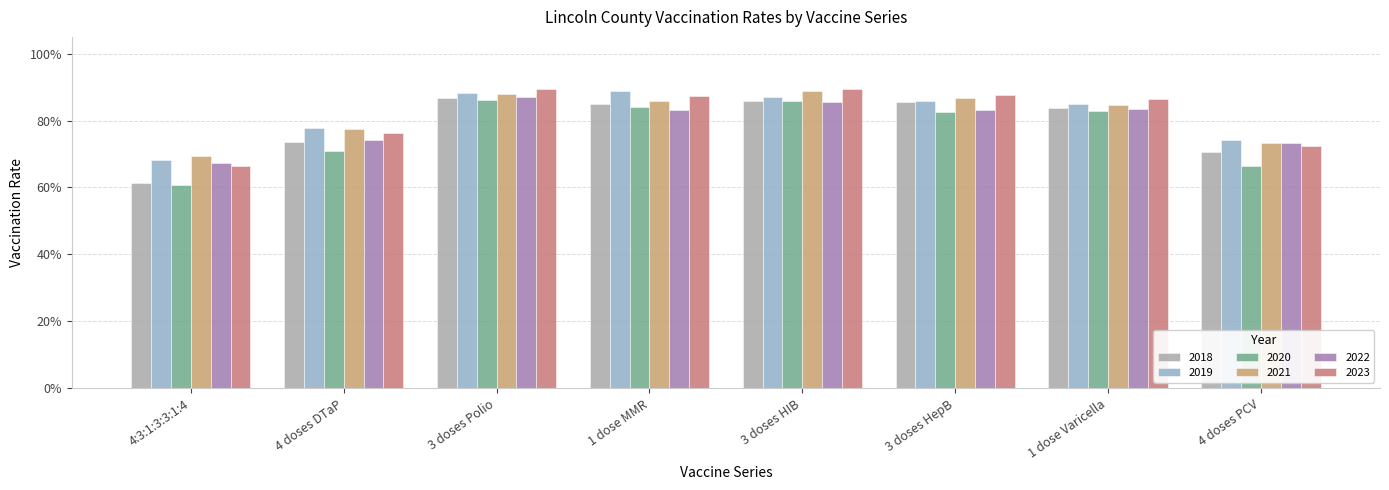

How many 2022 values are between 0 and 1?

8